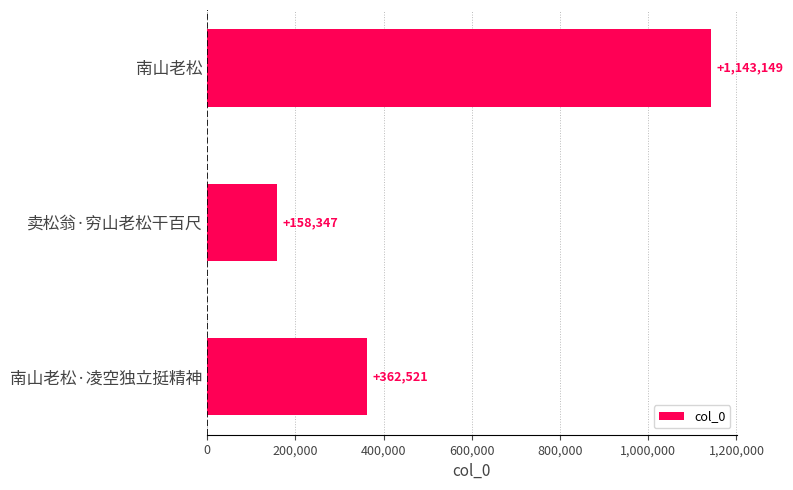

Reading top to bottom, transcribe all the data shown in this chart.

1143149	158347	362521